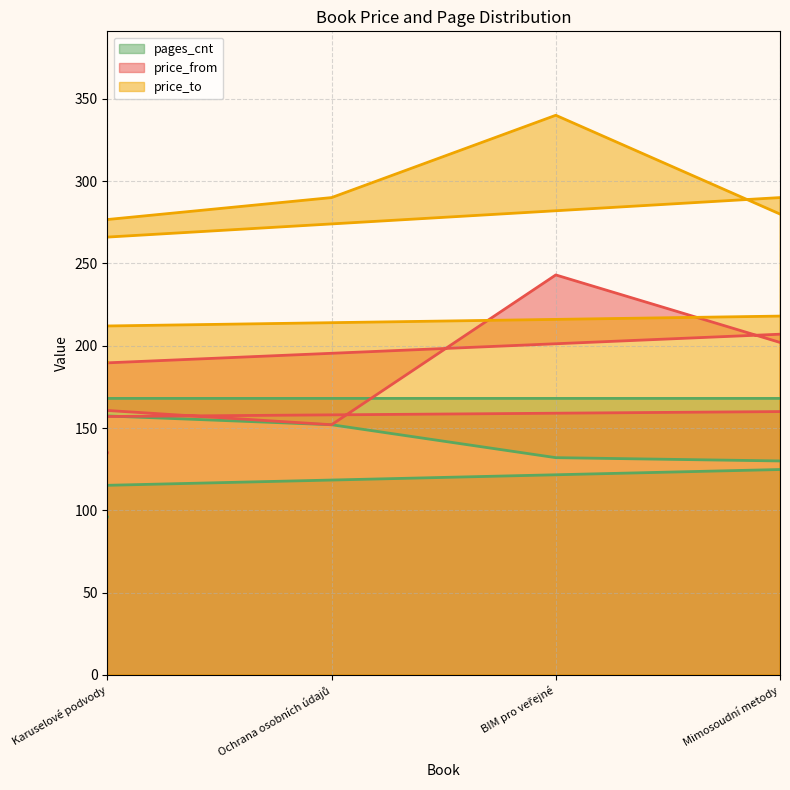

What is the minimum value for pages_cnt?

96